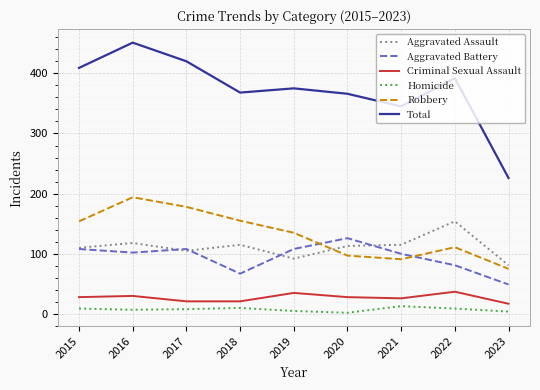

What is the minimum value for Aggravated Battery?

49